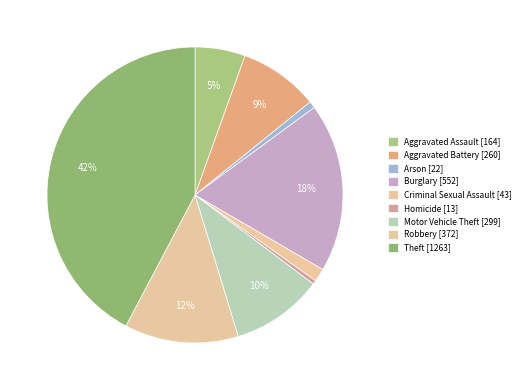

What is the change in value from Aggravated Battery to Homicide?

-247